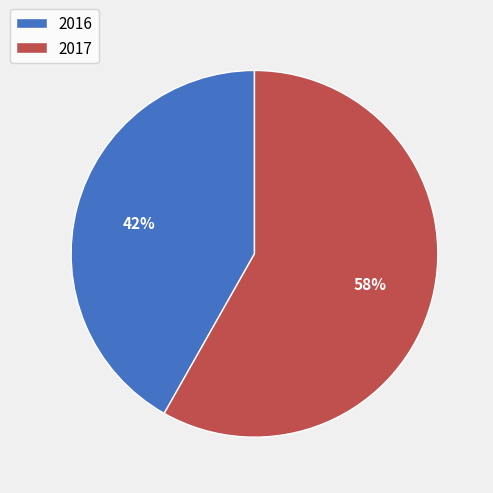

To the nearest percent, what portion does 2016 represent?

42%